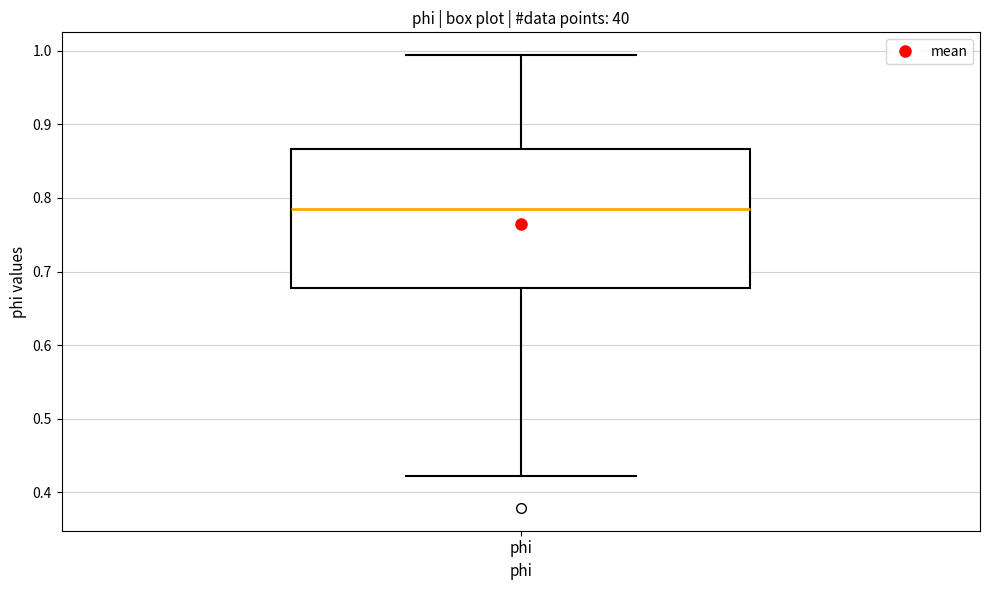

Where does the median line of the box for phi sit on the y-axis? The values are not printed on the chart, so give them approximately, as read against the axis.

0.78